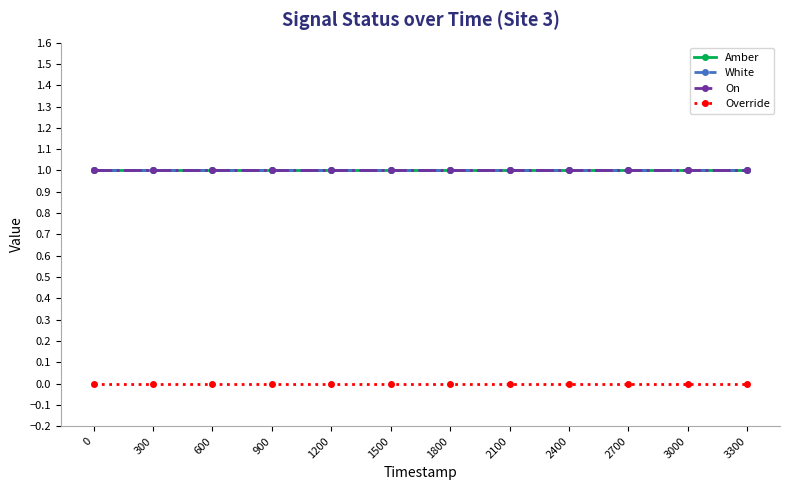

At how many categories does at least one series exceed 0?

12